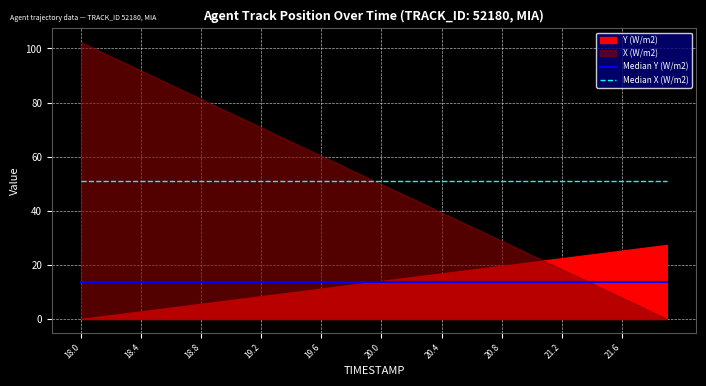

At which category is the sum across all series the highest?

18.0